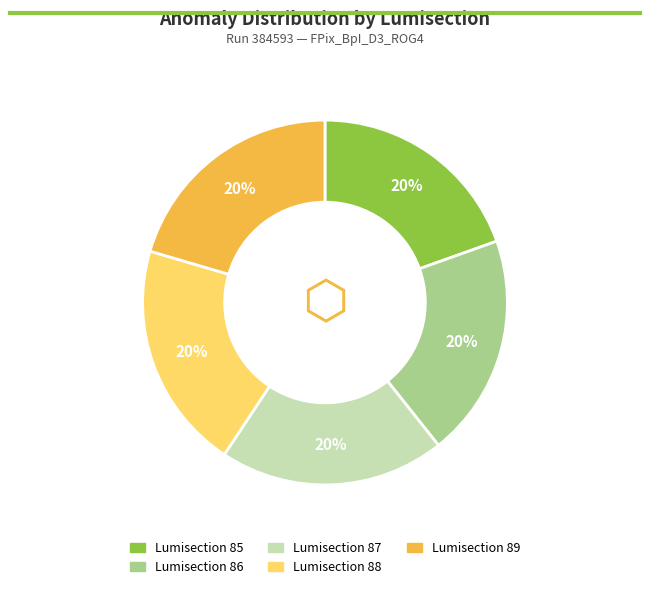

Is there any slice that represents more than half of the pie?

No